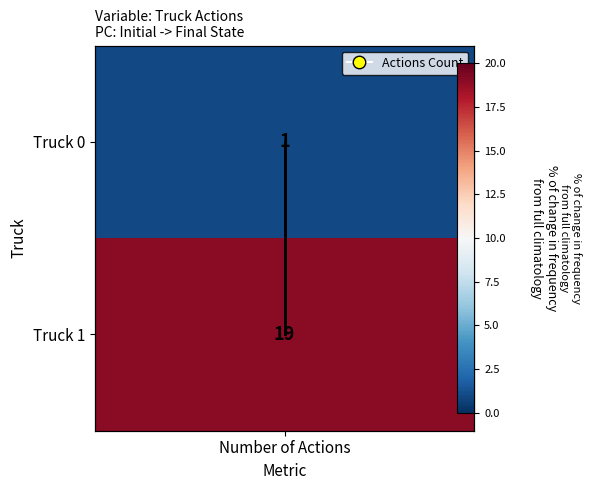

Which series has the widest spread of values?

Truck 0